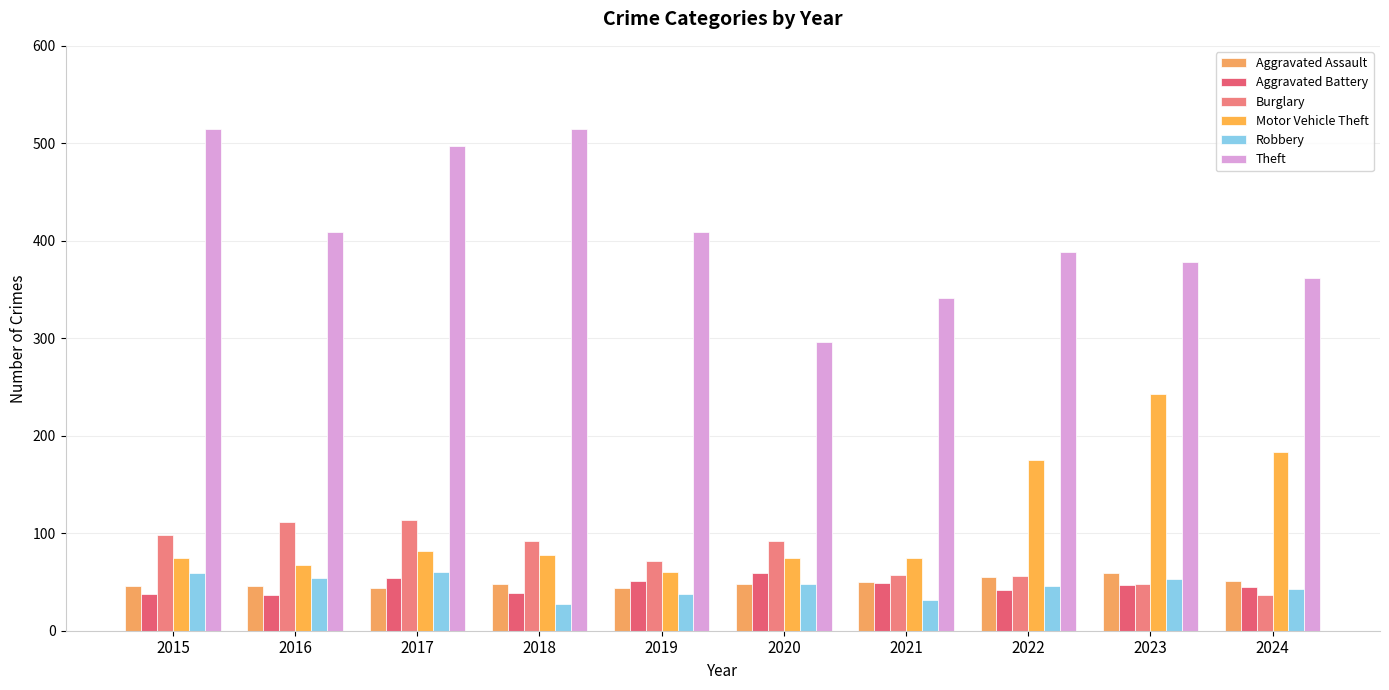

Where is Burglary nearest to the value 75?

2019